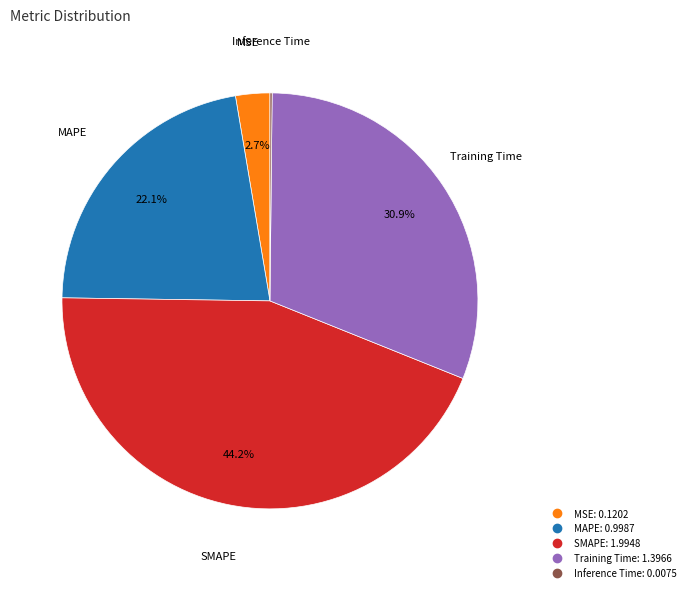

How much of the chart is everything except MAPE?

77.9%